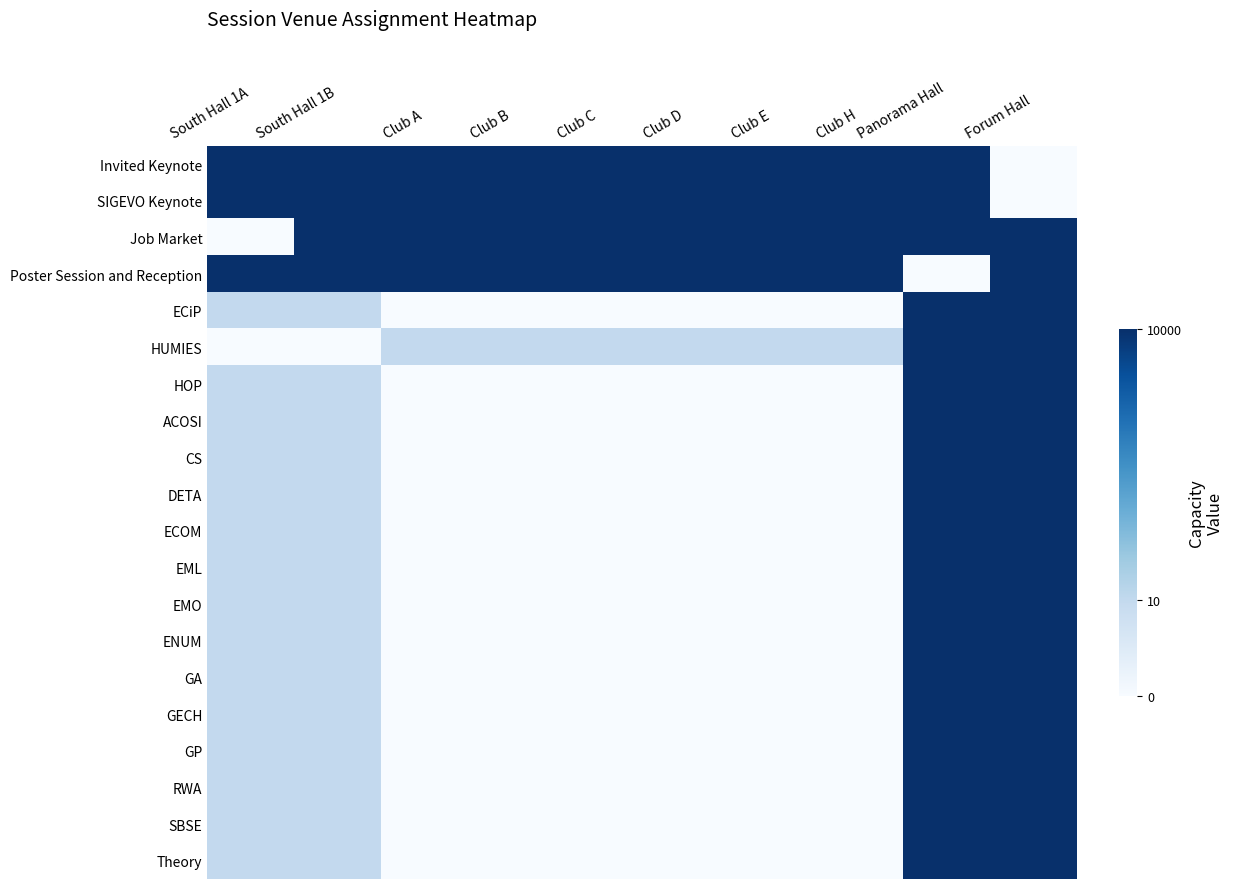

Which has a higher value, Forum Hall or Club A?

Club A